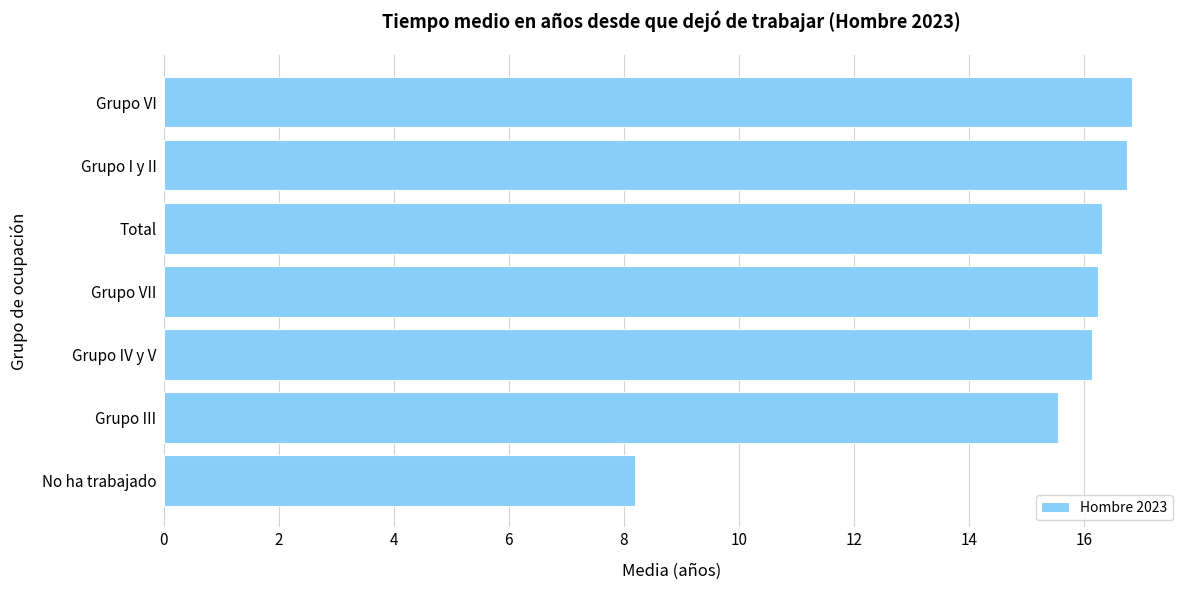

What is the sum of the values at Total and Grupo I y II?

33.0